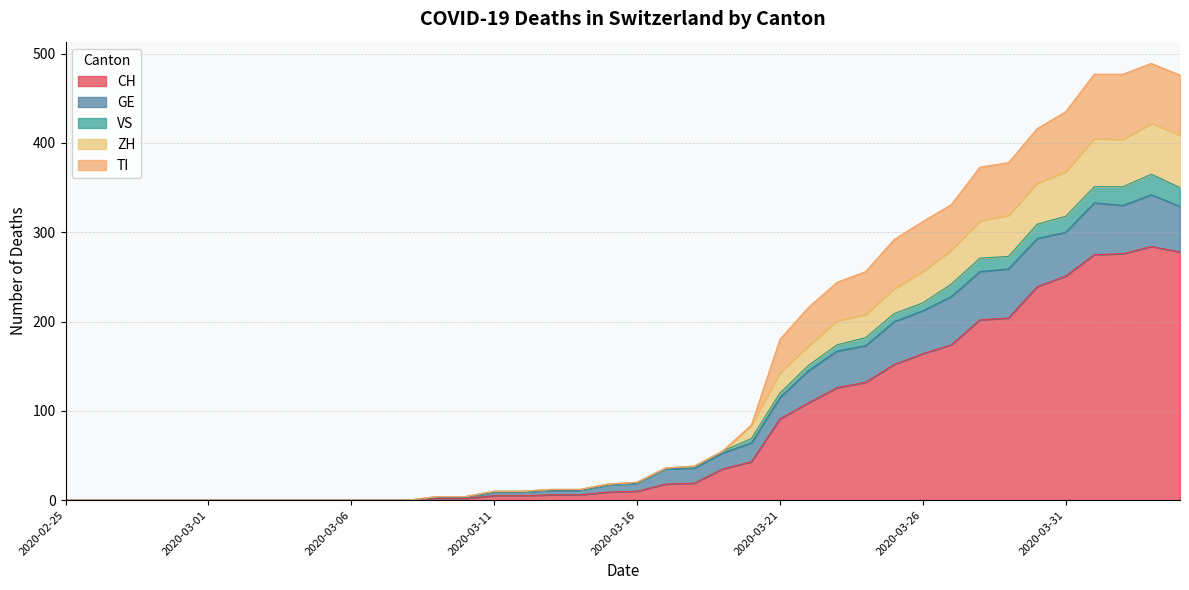

What are all the series names shown in the legend?

CH, GE, VS, ZH, TI